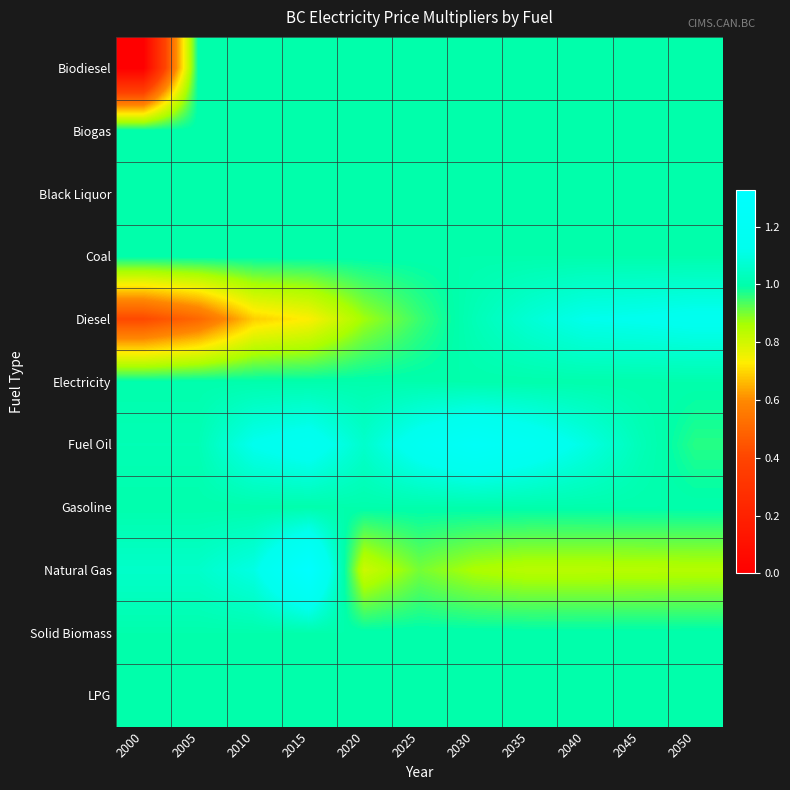

What is the maximum value shown in the chart?

1.3